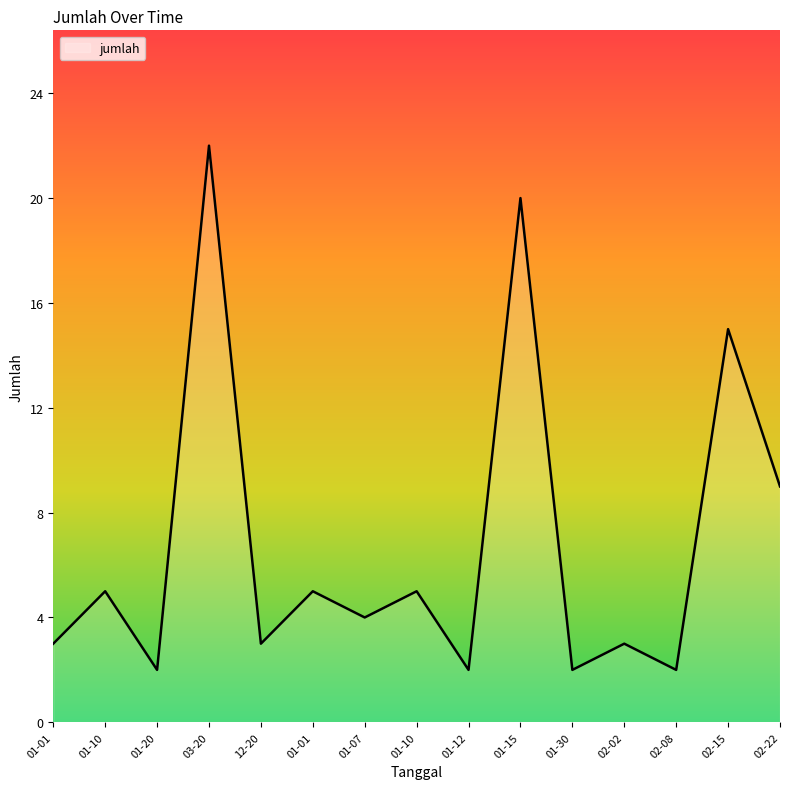

At which category does the data reach its first local peak?

01-10